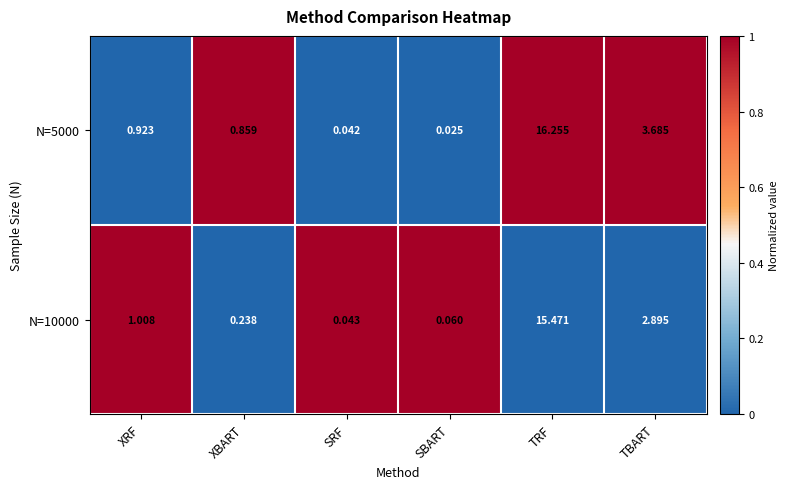

Which series has the largest range (max minus min)?

N=5000